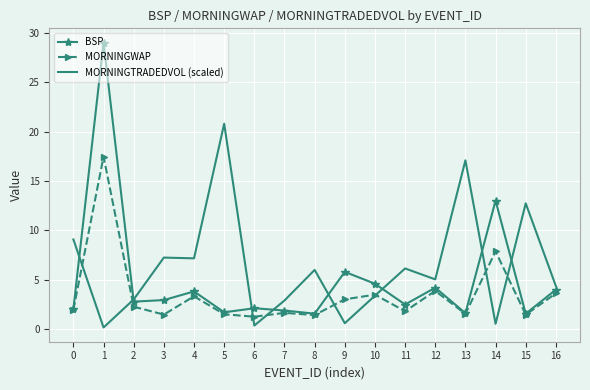

Read the MORNINGTRADEDVOL (scaled) value at 2.

3.0